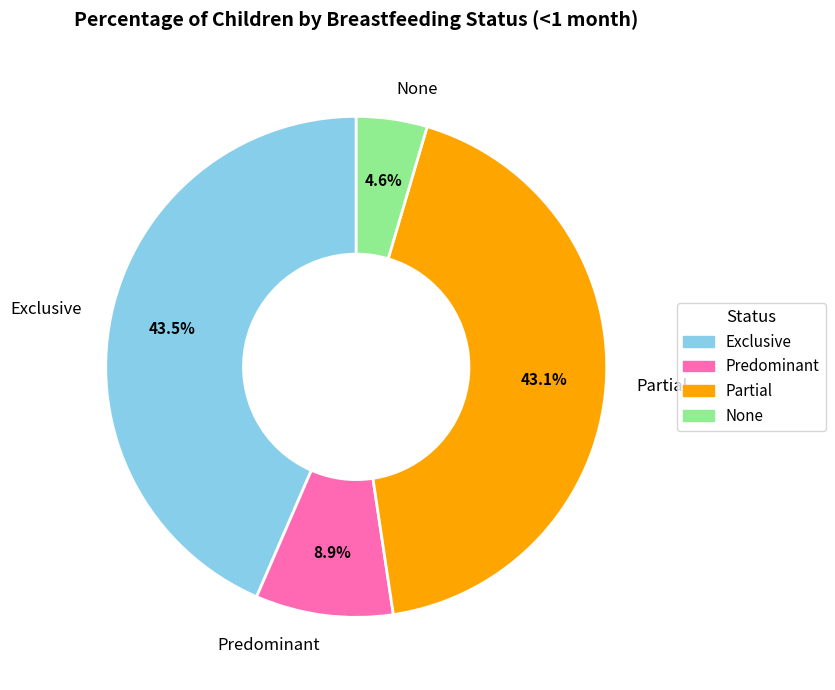

To the nearest percent, what percentage of the pie is Partial?

43%